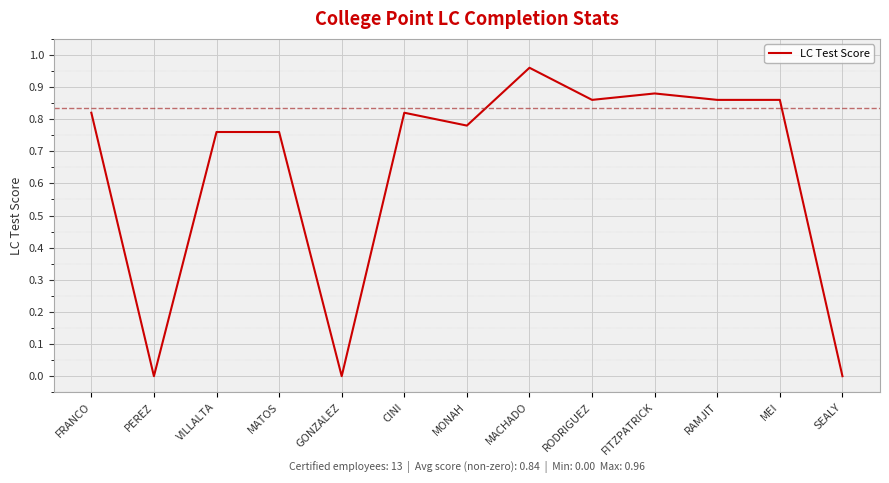

What is the average value?

0.6